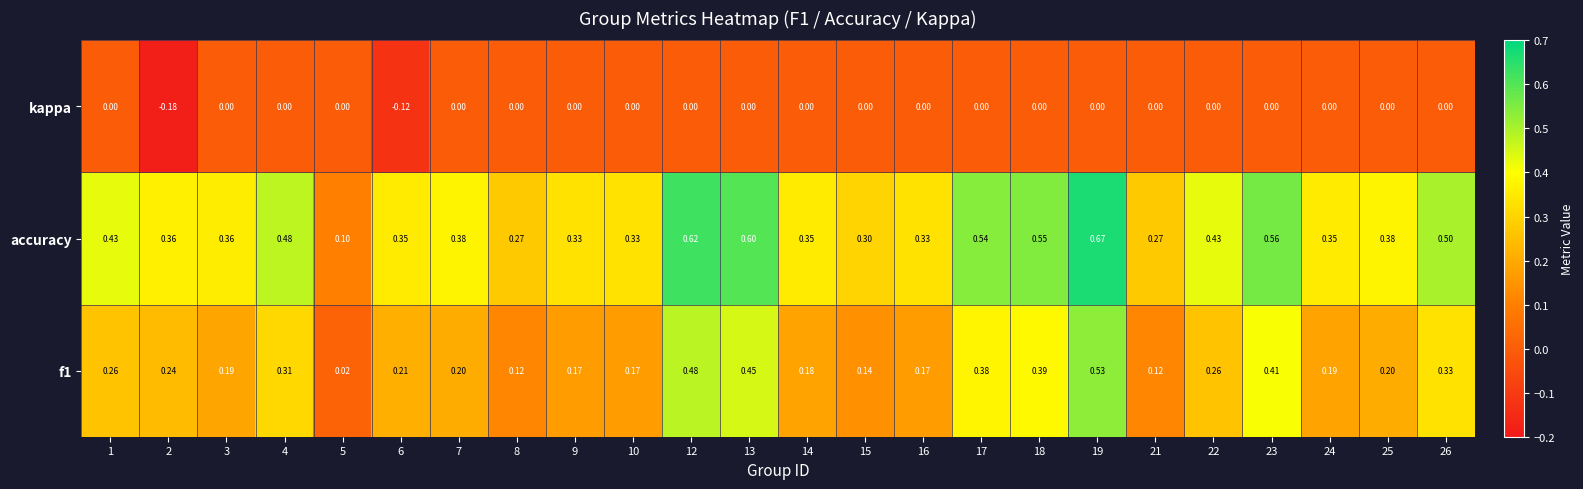

Which series has the largest total across all categories?

accuracy